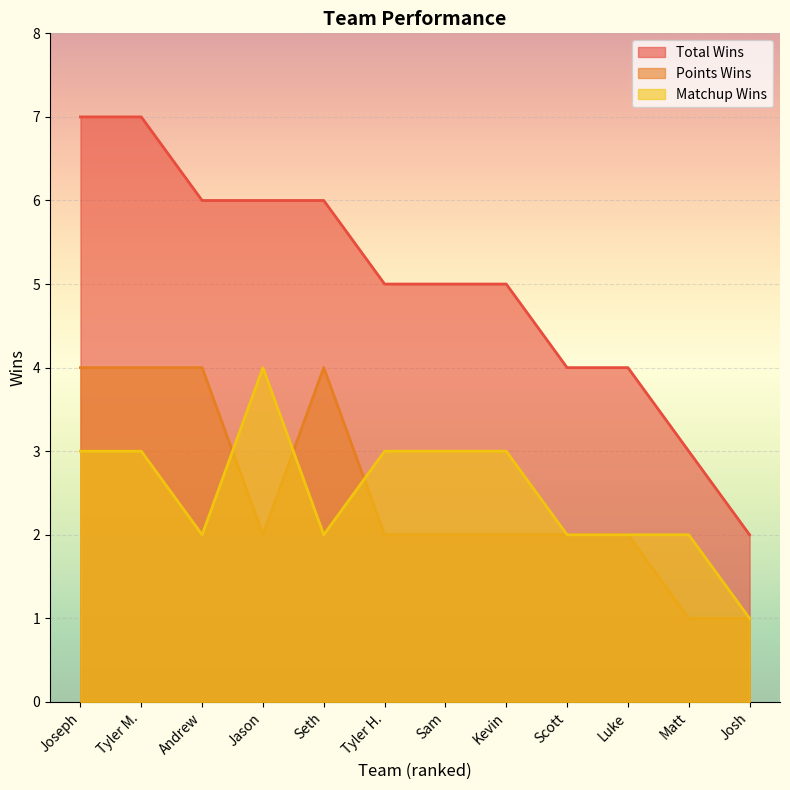

Is it true that Points Wins equals 7 at Joseph?

False